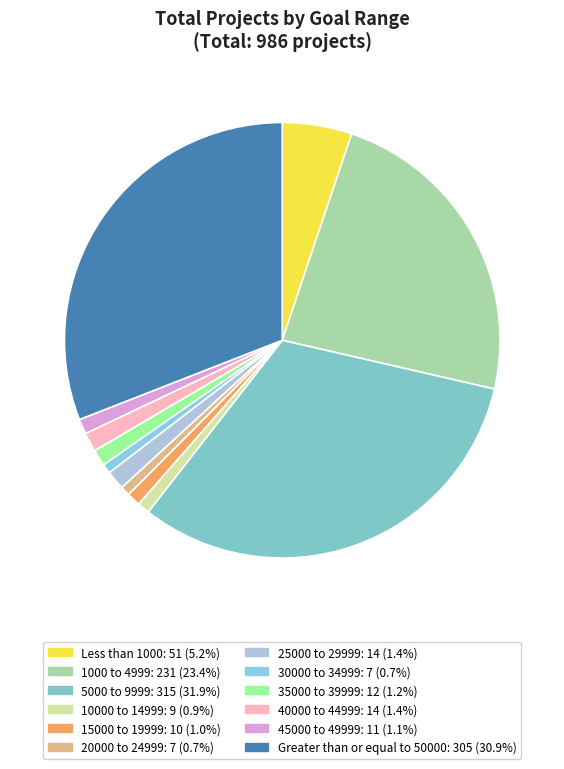

Is it true that 20000 to 24999 is 1% of the pie?

True